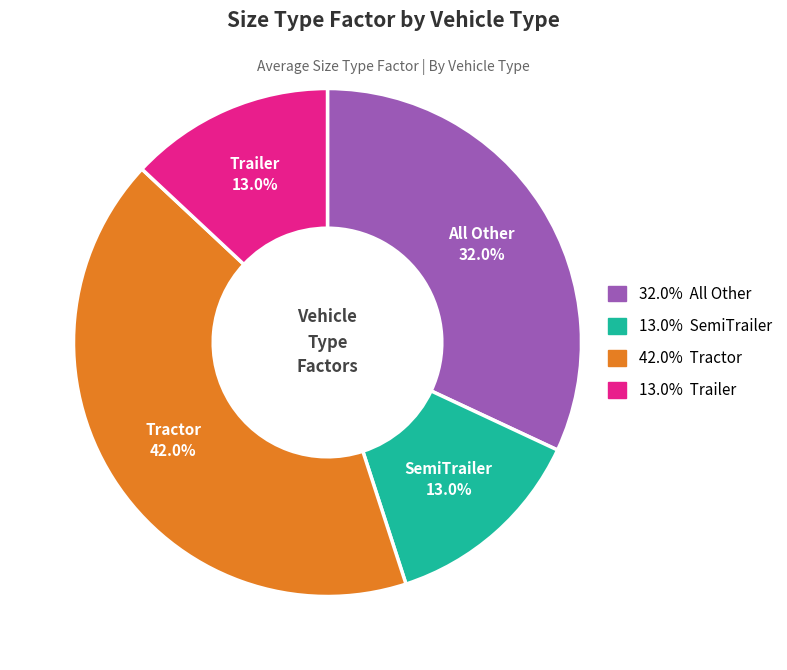

Does any single category account for the majority?

No